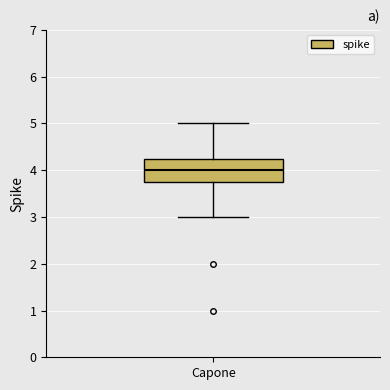

Where is the lower edge of the box for Capone on the y-axis? The values are not printed on the chart, so give them approximately, as read against the axis.

3.8